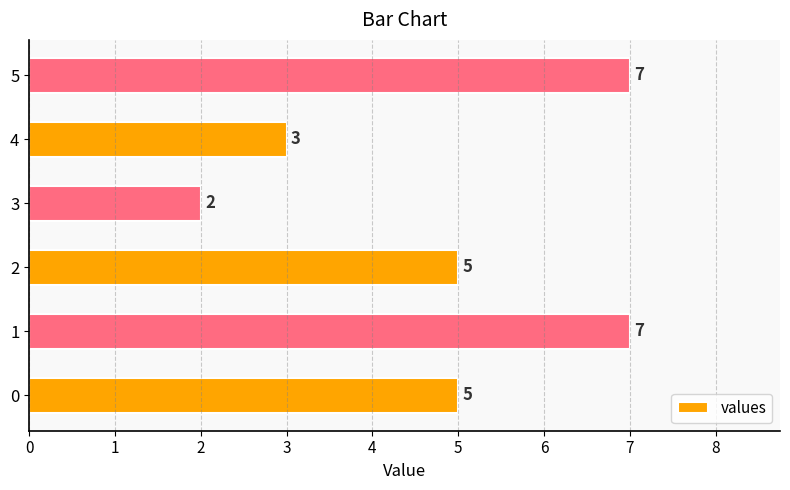

What is the sum of the values at 3 and 4?

5